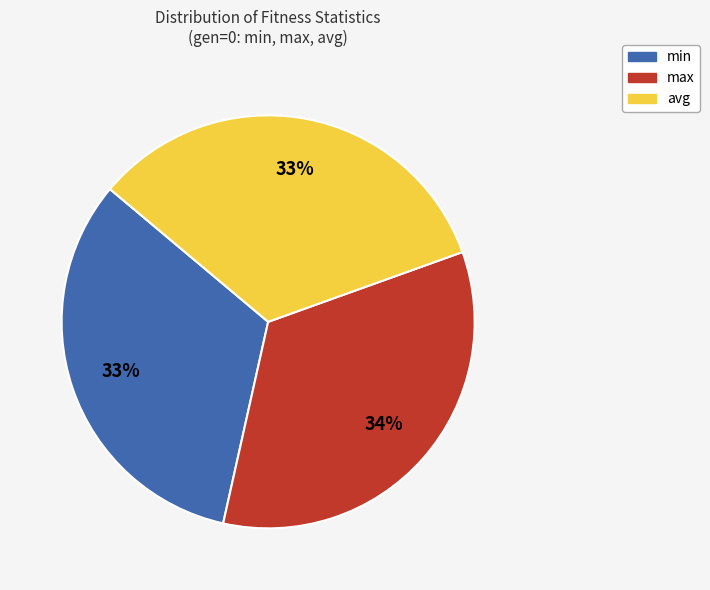

What is the largest slice in the pie chart?

max